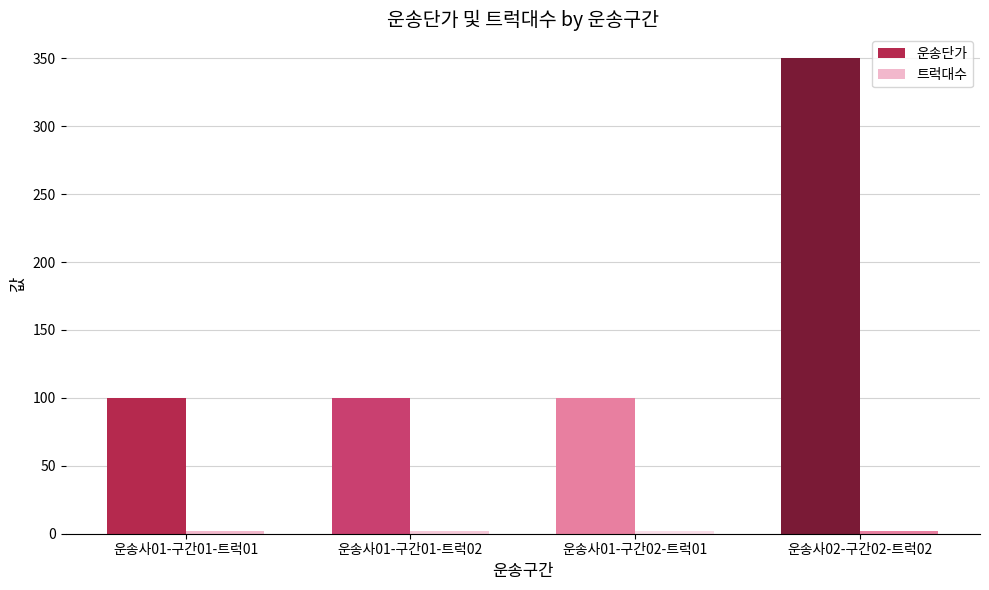

What is the difference between the highest and lowest values at 운송사01-구간02-트럭01?

98